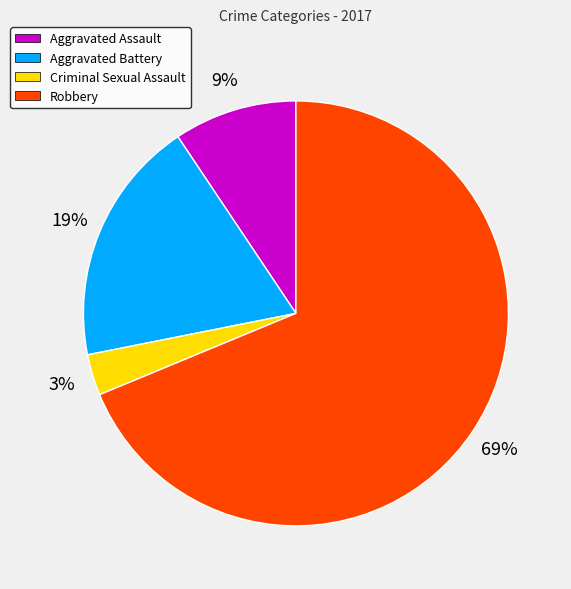

Which has a higher value, Aggravated Assault or Criminal Sexual Assault?

Aggravated Assault